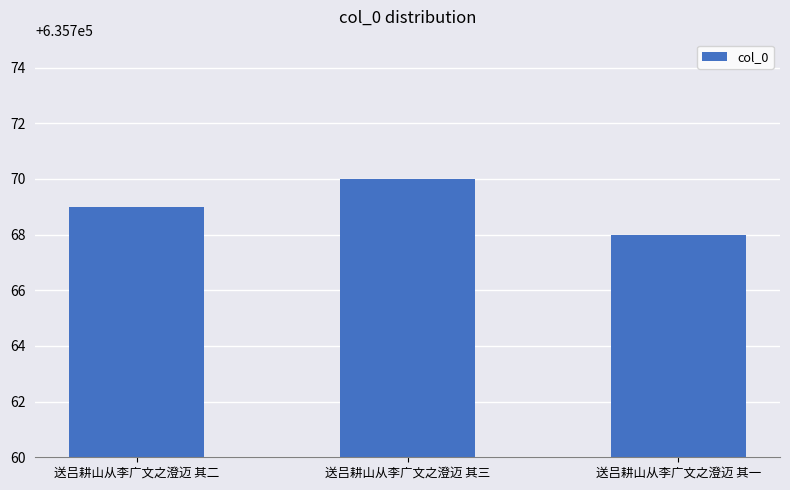

Read the value at 送吕耕山从李广文之澄迈 其三.

635770